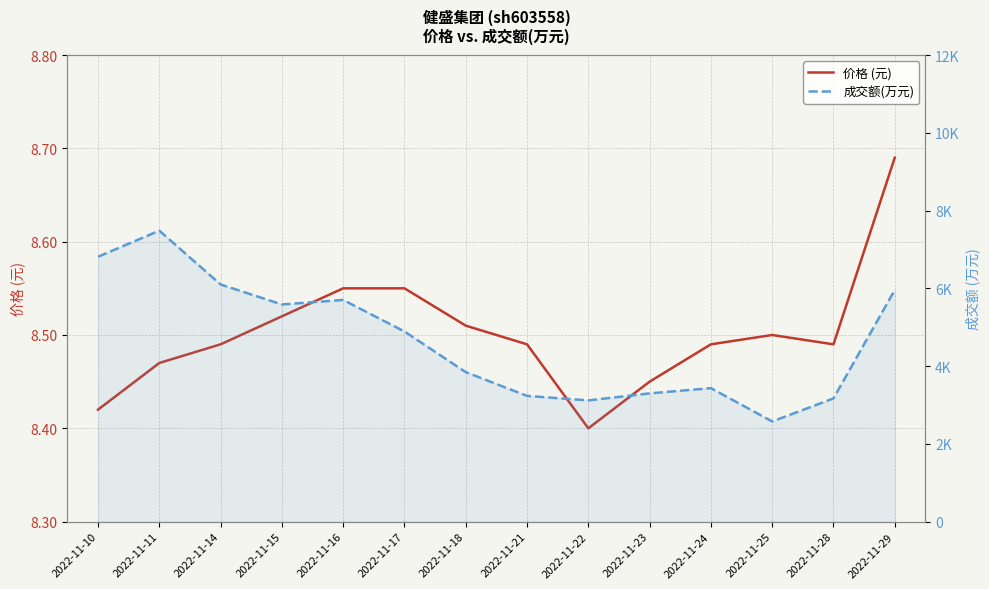

Which category has the lowest value across all series?

2022-11-22